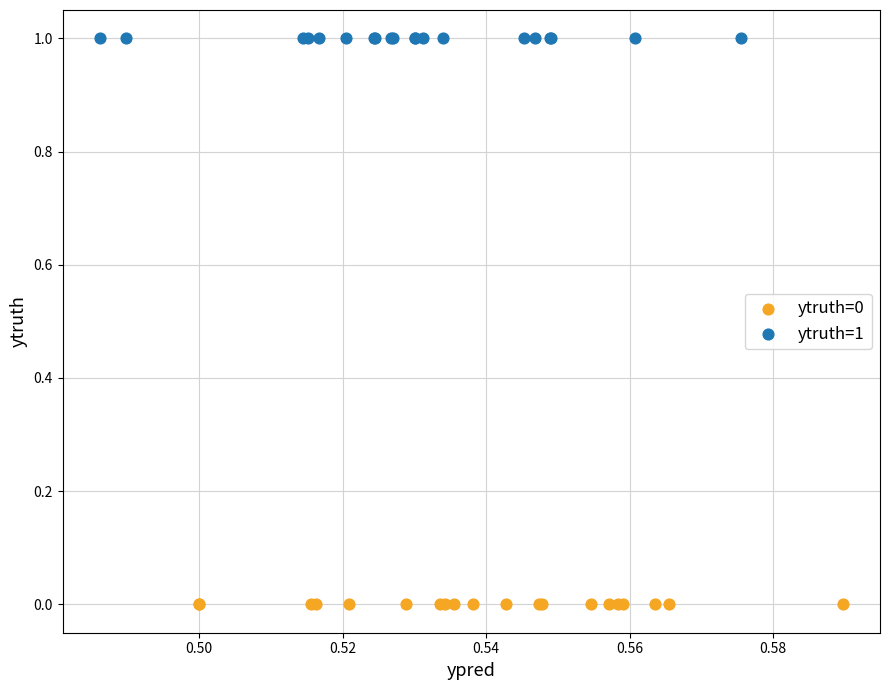

Which series reaches the maximum Y coordinate?

ytruth=1